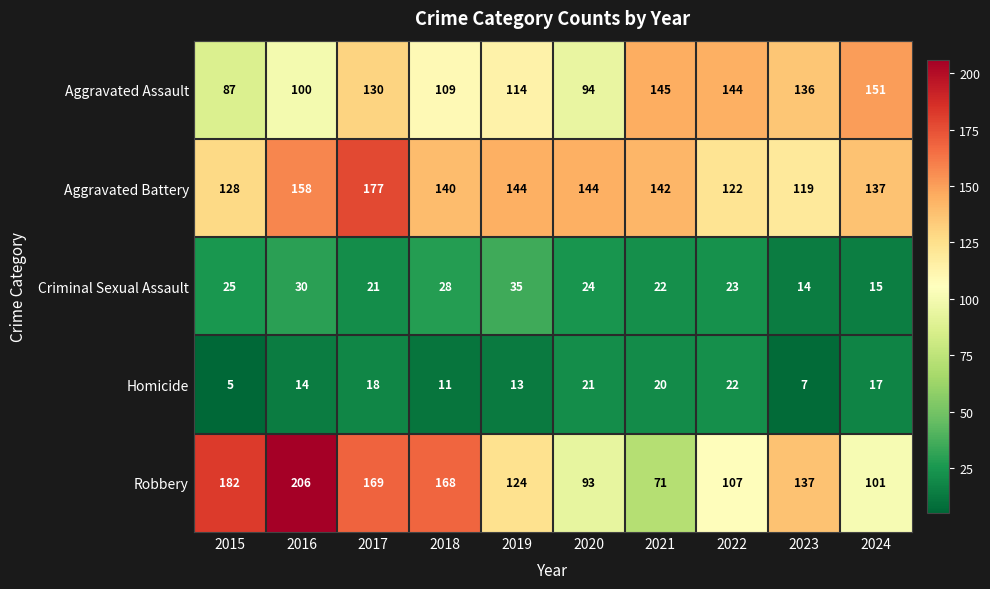

The value of Aggravated Battery at 2020 is 144. True or false?

True